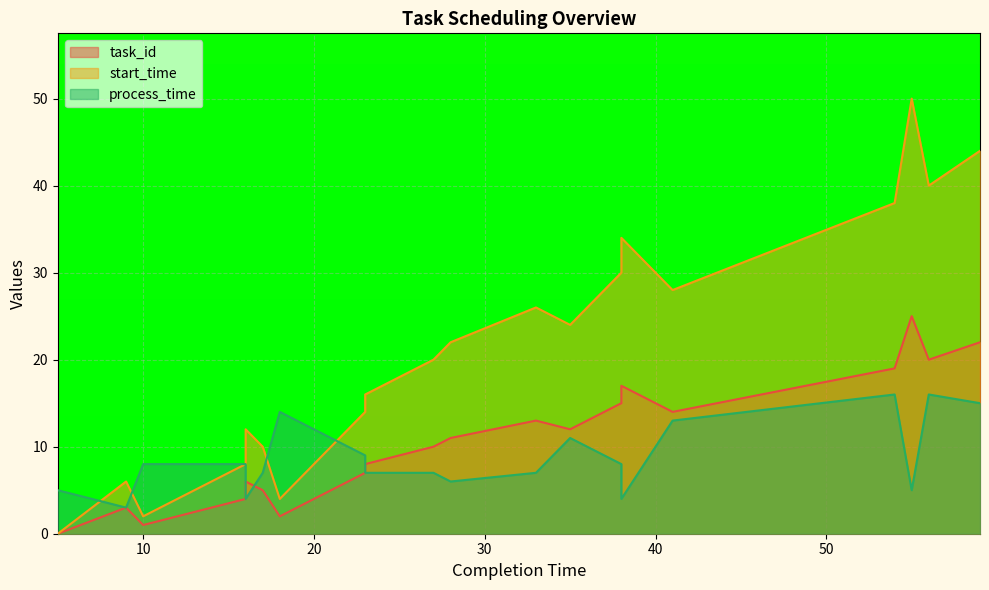

What is the maximum value shown in the chart?

50